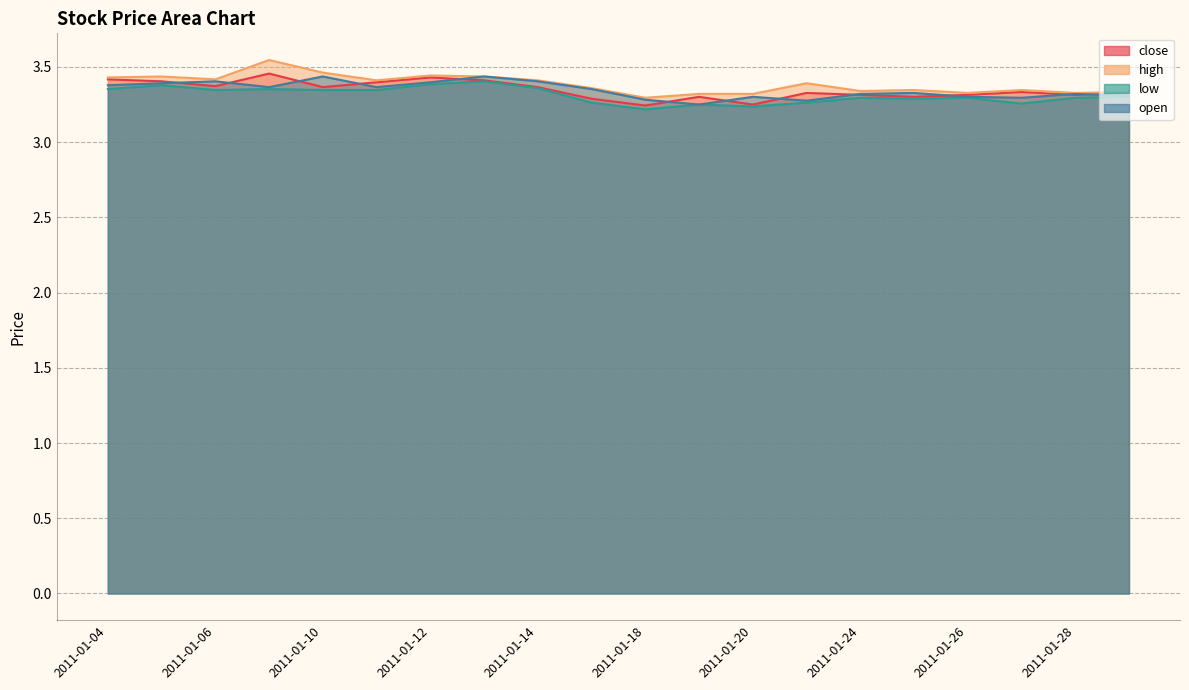

What are all the series names shown in the legend?

close, high, low, open